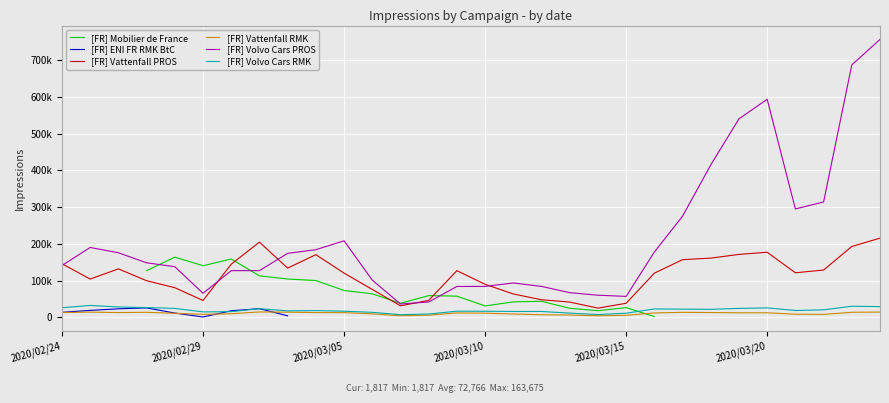

What is the smallest value displayed?

582.0